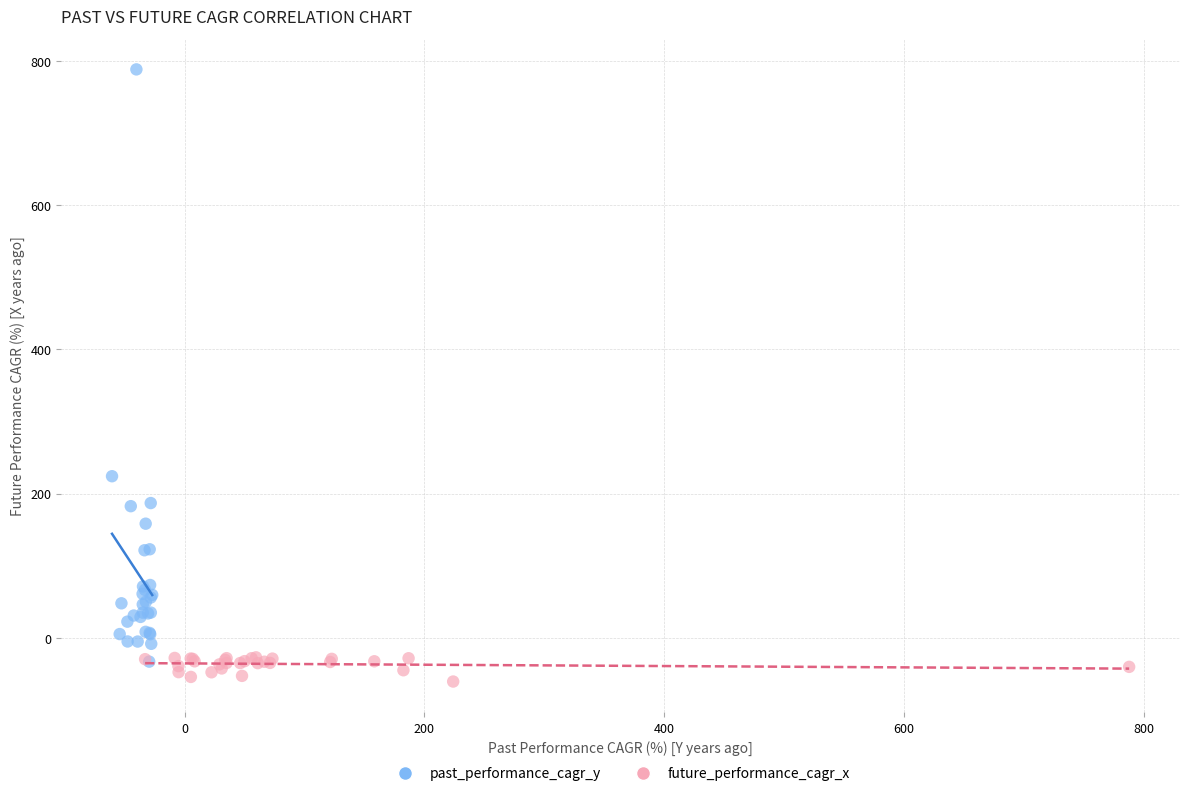

Which series has the widest spread of Y values?

past_performance_cagr_y